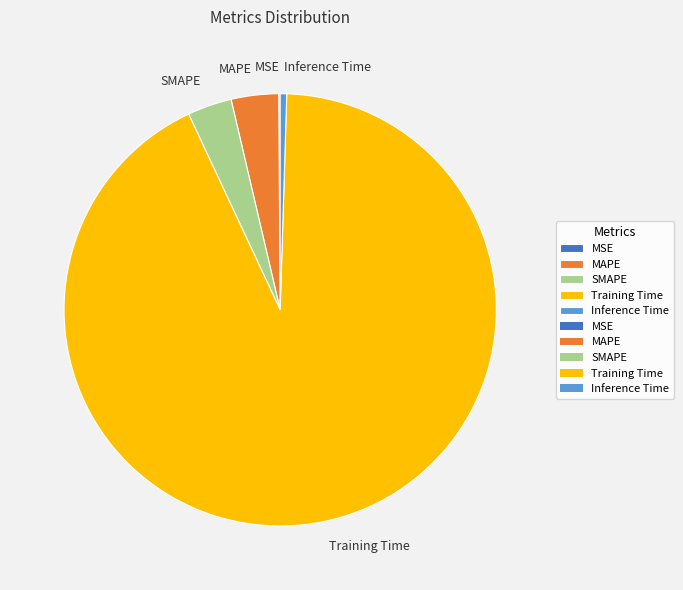

Do SMAPE and MAPE together represent more than half of the pie?

No